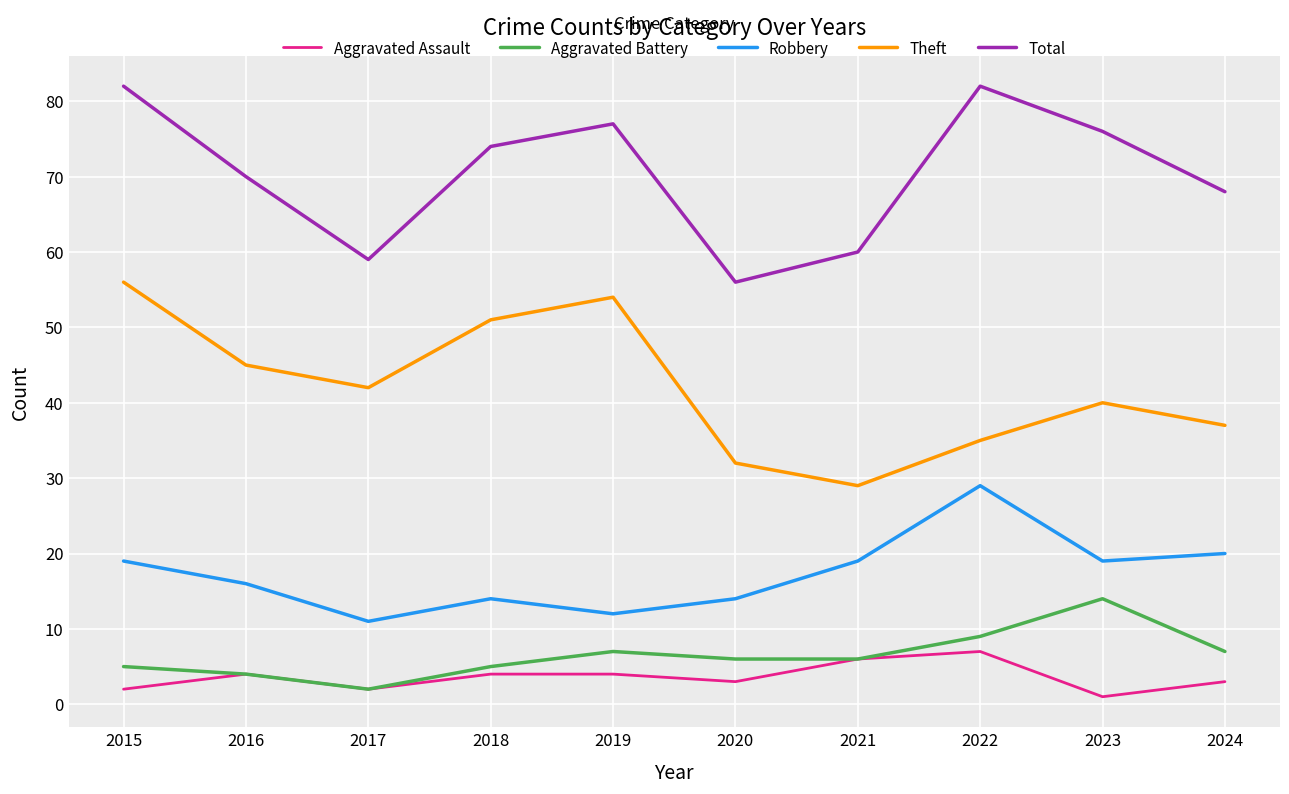

True or false: Aggravated Assault and Robbery cross at least once.

False